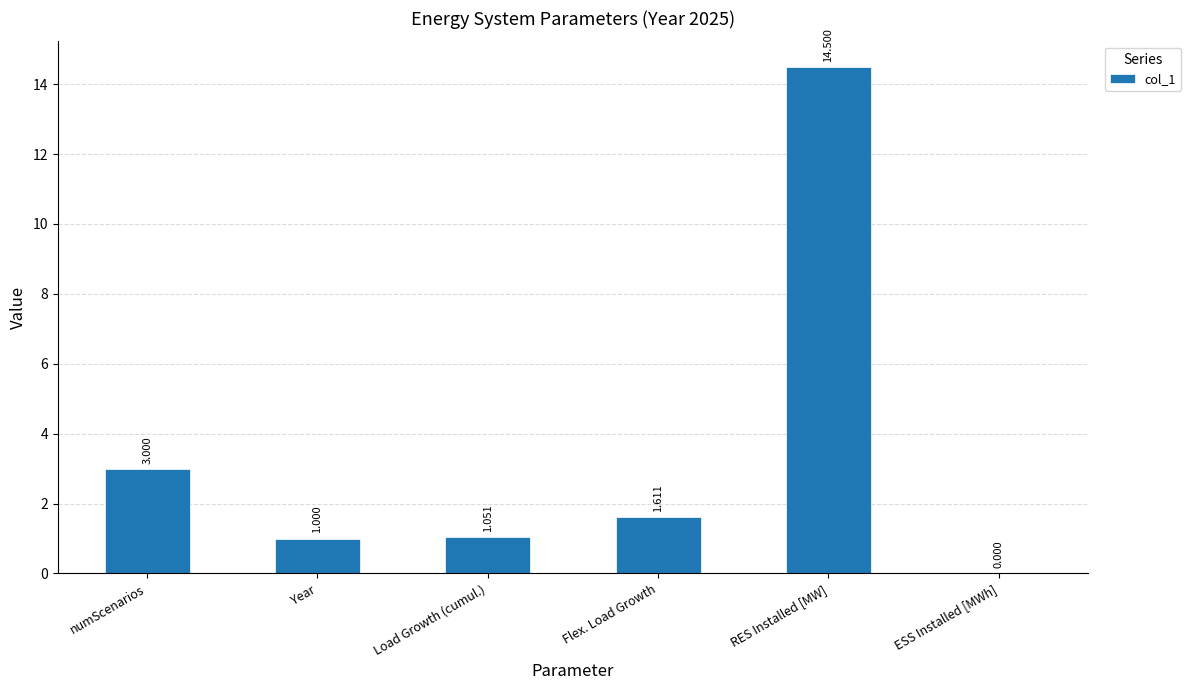

Between Flex. Load Growth and Year, which is larger?

Flex. Load Growth